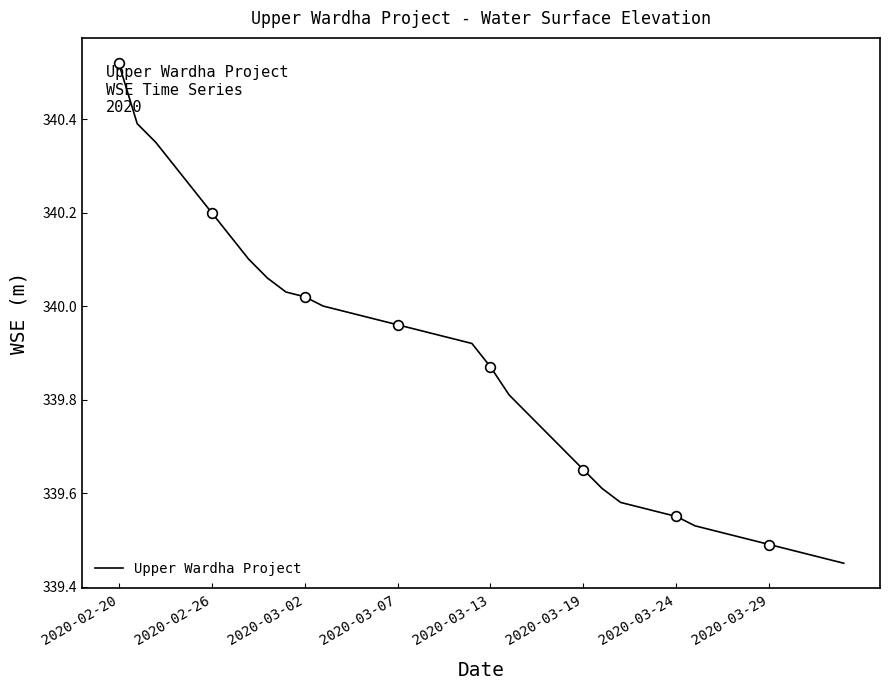

How many lines are shown in the chart?

1